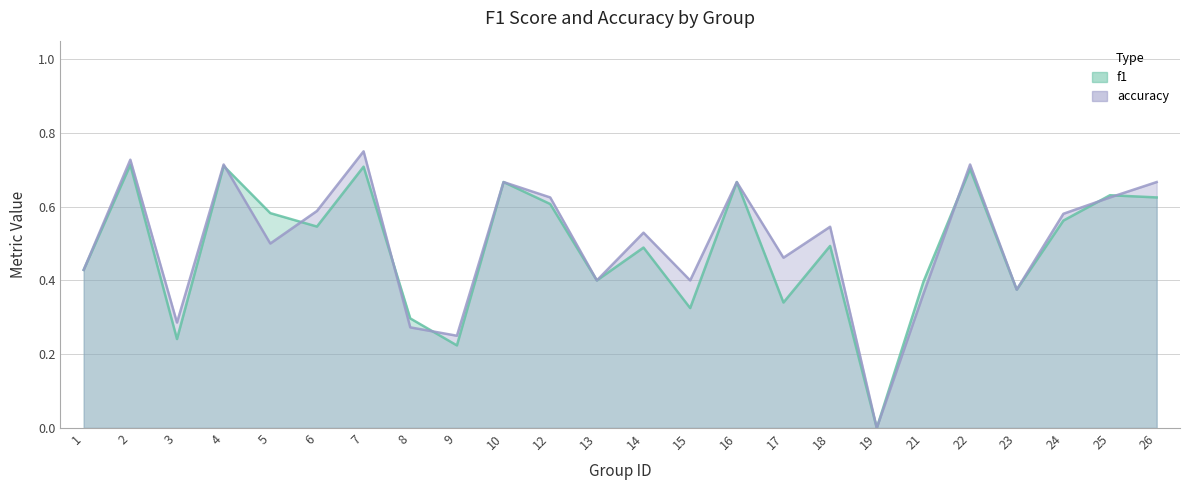

True or false: f1 has a value of 0.8 at 18.

False